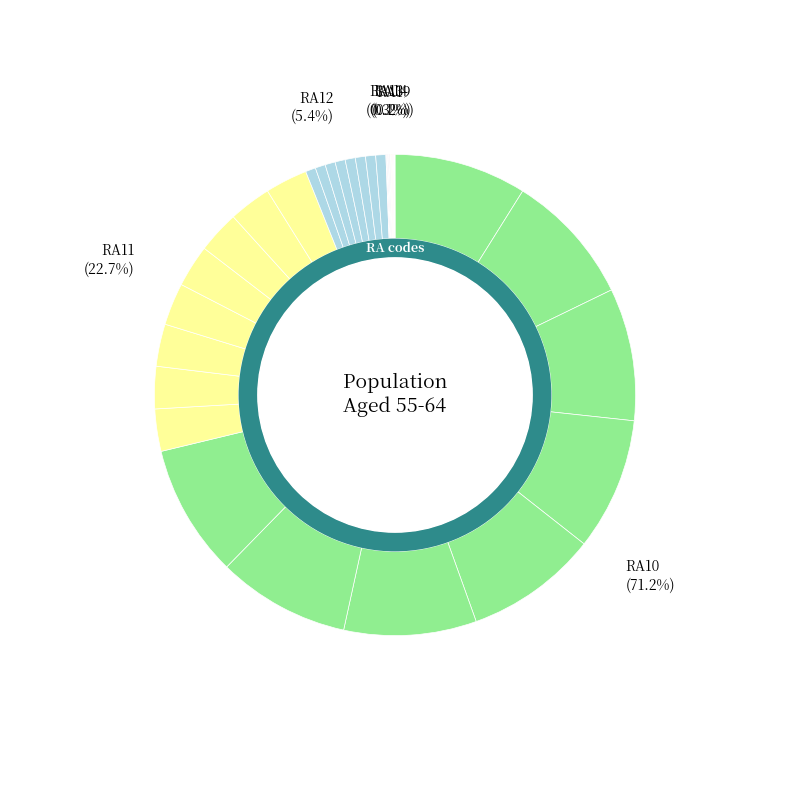

What is the ratio of the value at RA14 to the value at RA13?

0.2